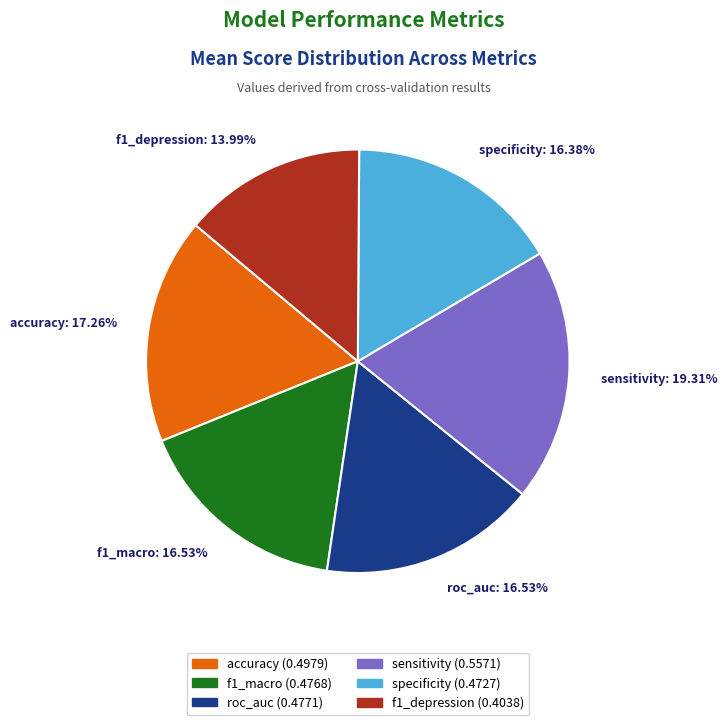

Is there a majority slice in this chart?

No